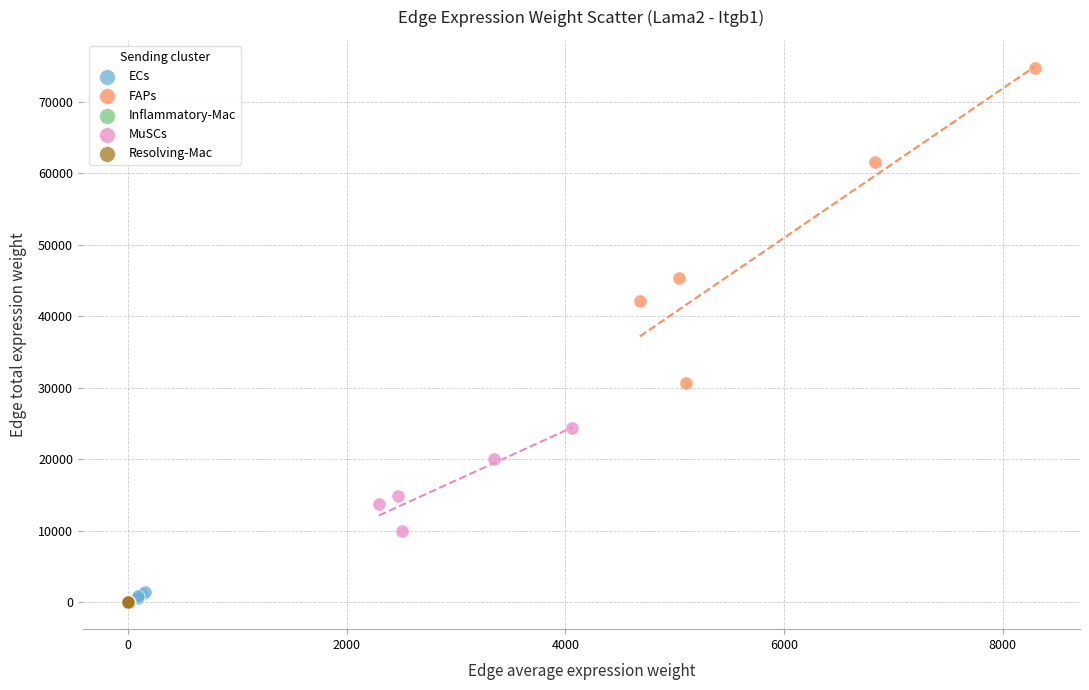

What are all the series names shown in the legend?

ECs, FAPs, Inflammatory-Mac, MuSCs, Resolving-Mac